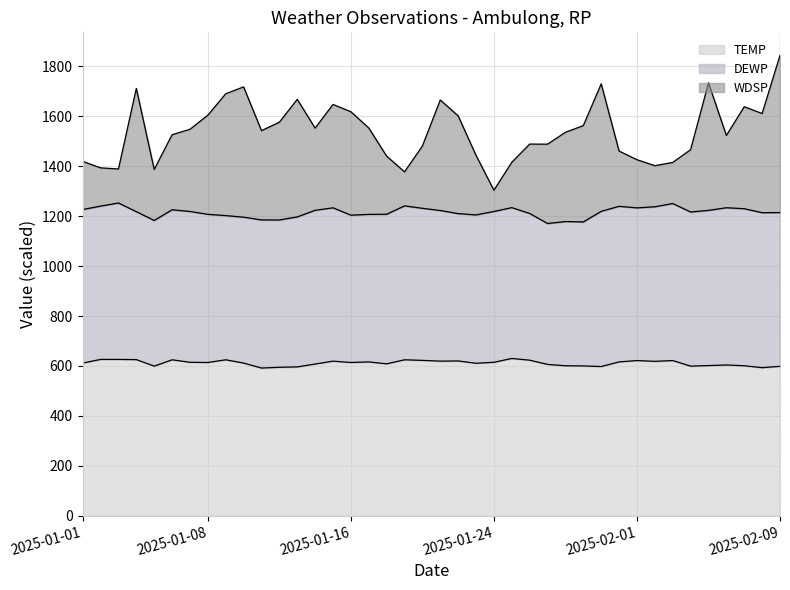

How many lines are shown in the chart?

3